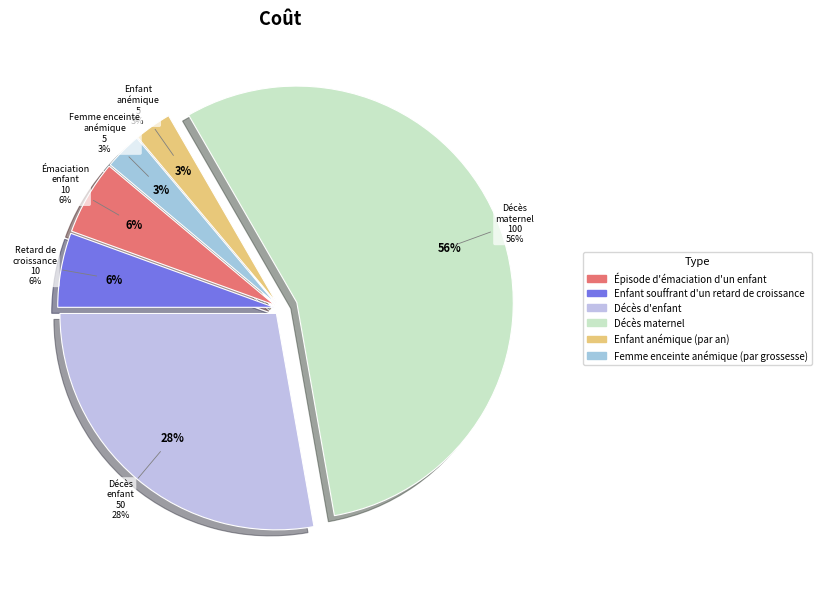

Is Décès maternel the majority of the pie?

Yes